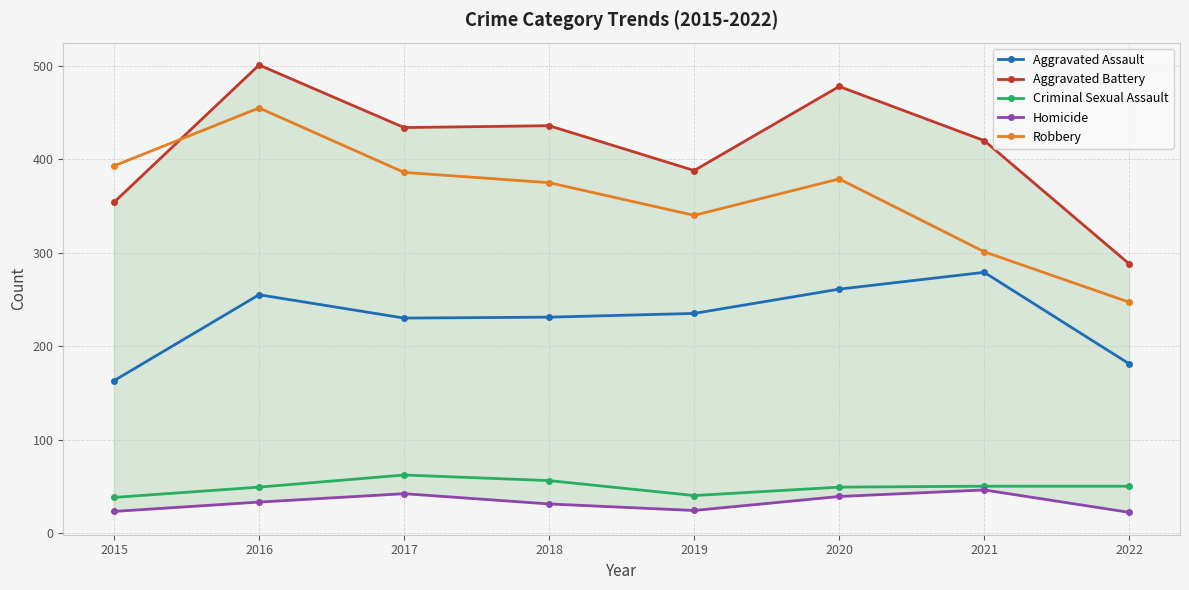

What is the approximate value of Criminal Sexual Assault at 2015, to the nearest 5?

40